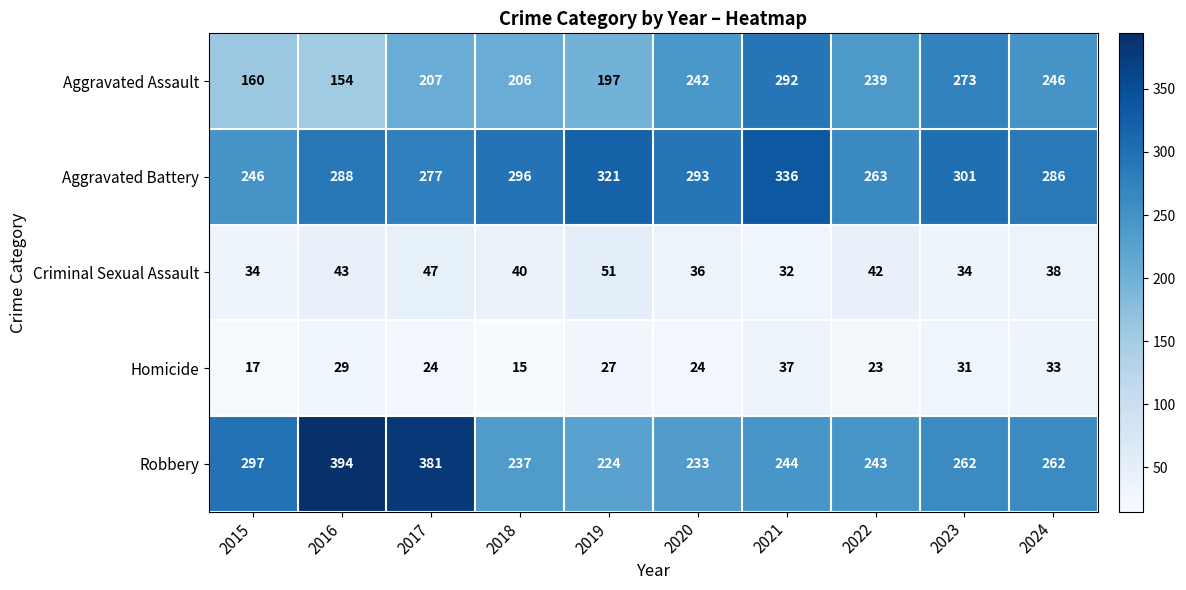

What is the average value of the Robbery series?

278